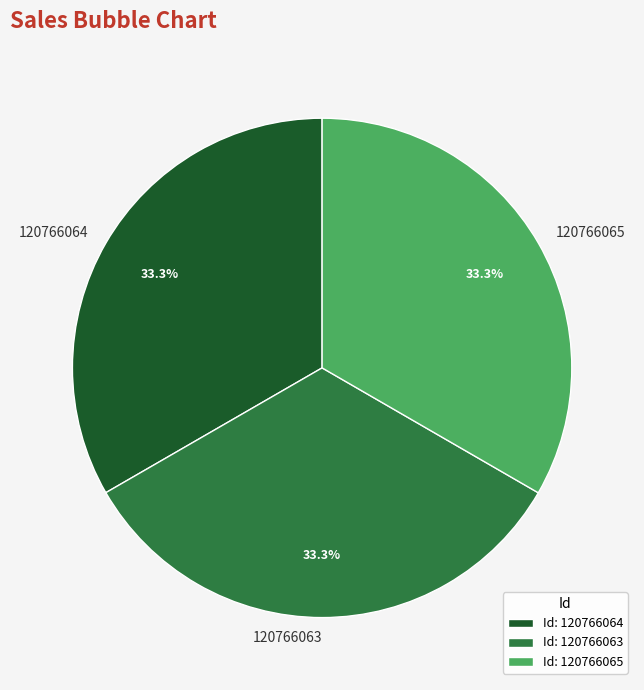

Does 120766064 account for over 50% of the chart?

No